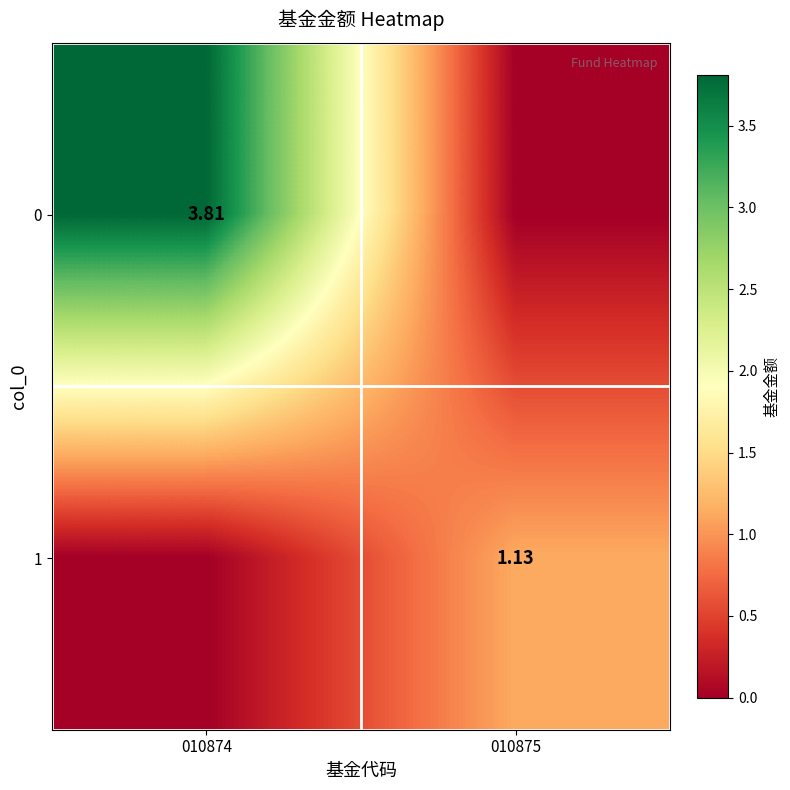

True or false: 1 has a value of 0.7 at 010874.

False